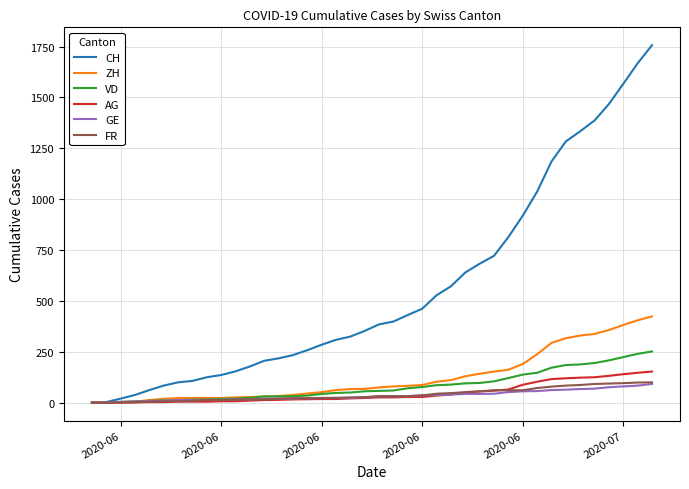

What is the sum of all VD values?

3271